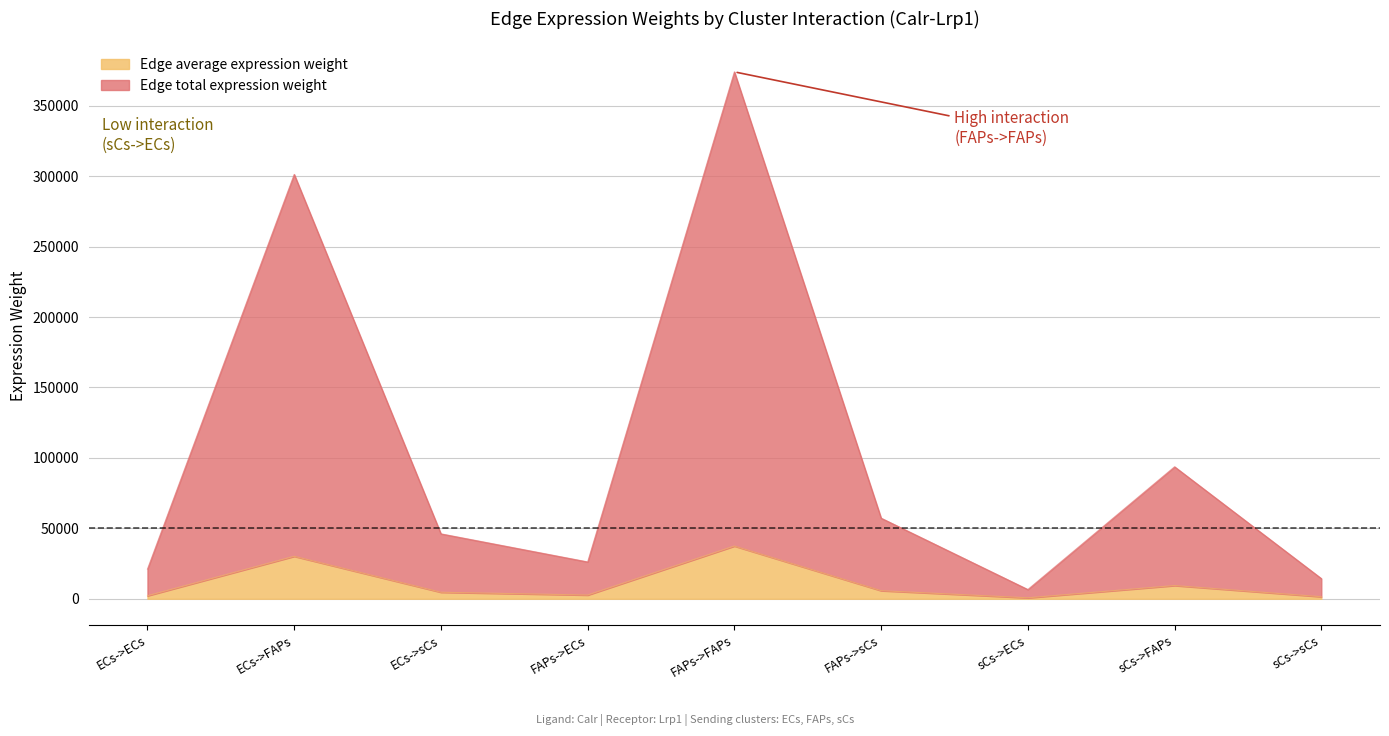

True or false: Edge average expression weight and Edge total expression weight cross at least once.

False